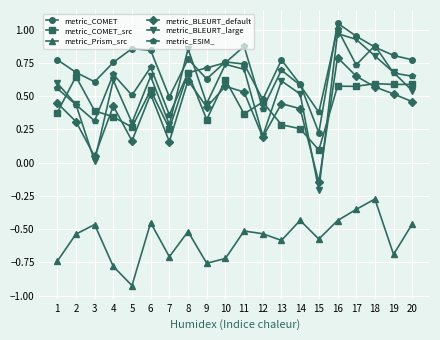

How many series are shown in this chart?

6